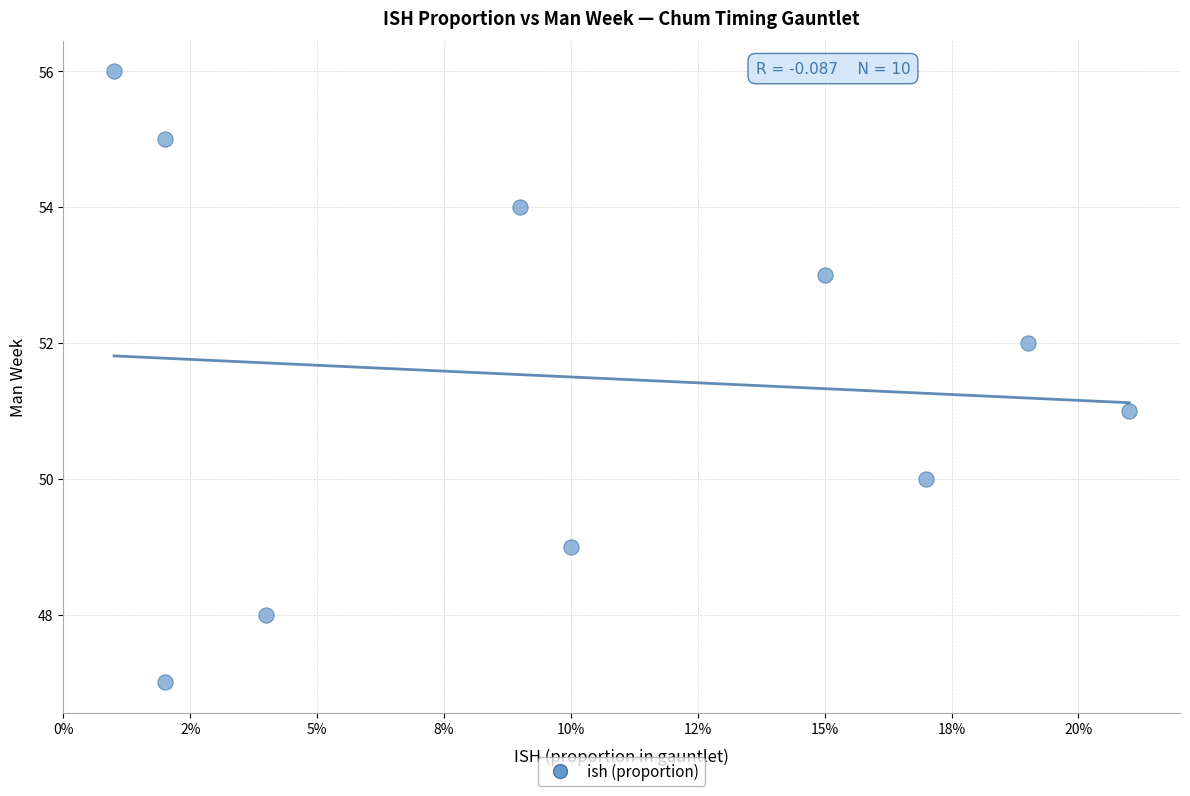

What is the range of Y values (max minus min)?

9